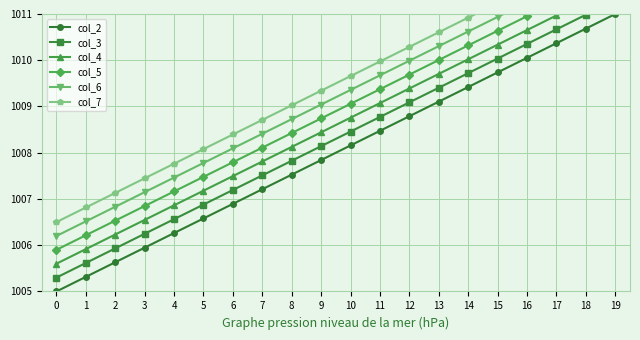

Which series has the widest spread of values?

col_2